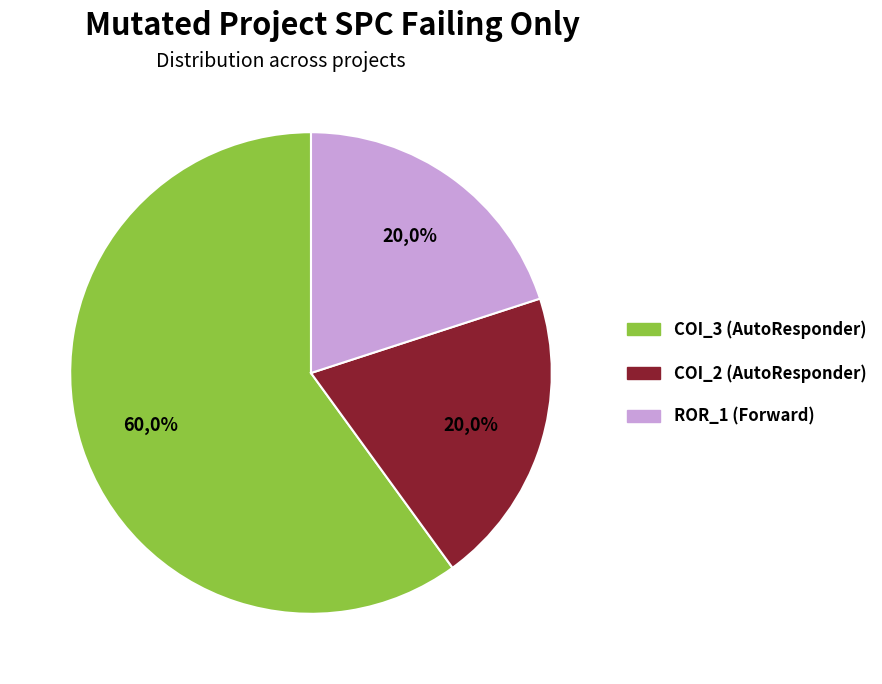

Rank the categories by value from highest to lowest.

AutoResponder.EmailSystem.Client.COI_3, AutoResponder.EmailSystem.Client.COI_2, Forward.EmailSystem.Client.ROR_1